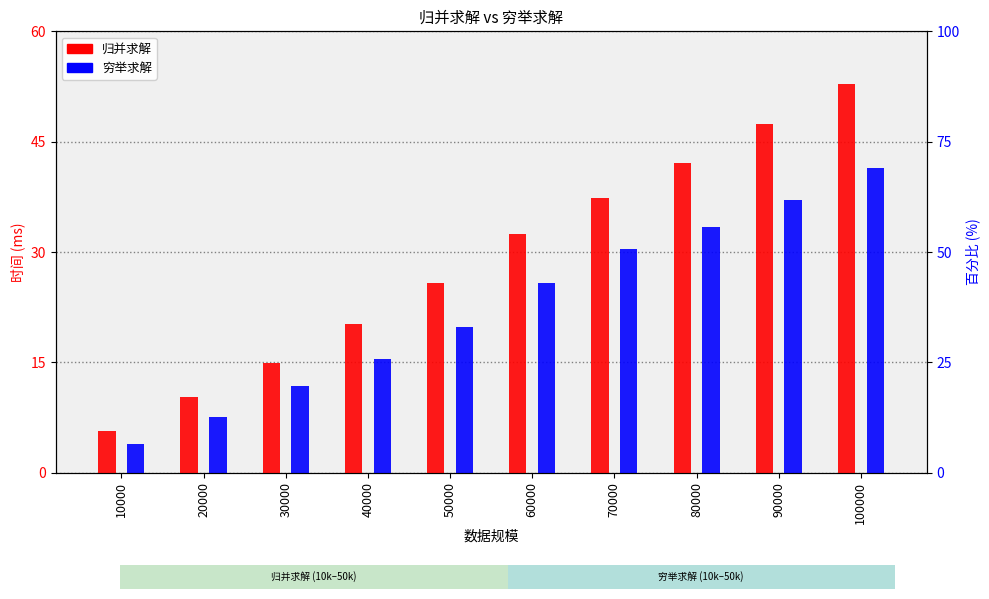

The 归并求解 series shows 14.9 at 30000. True or false?

True